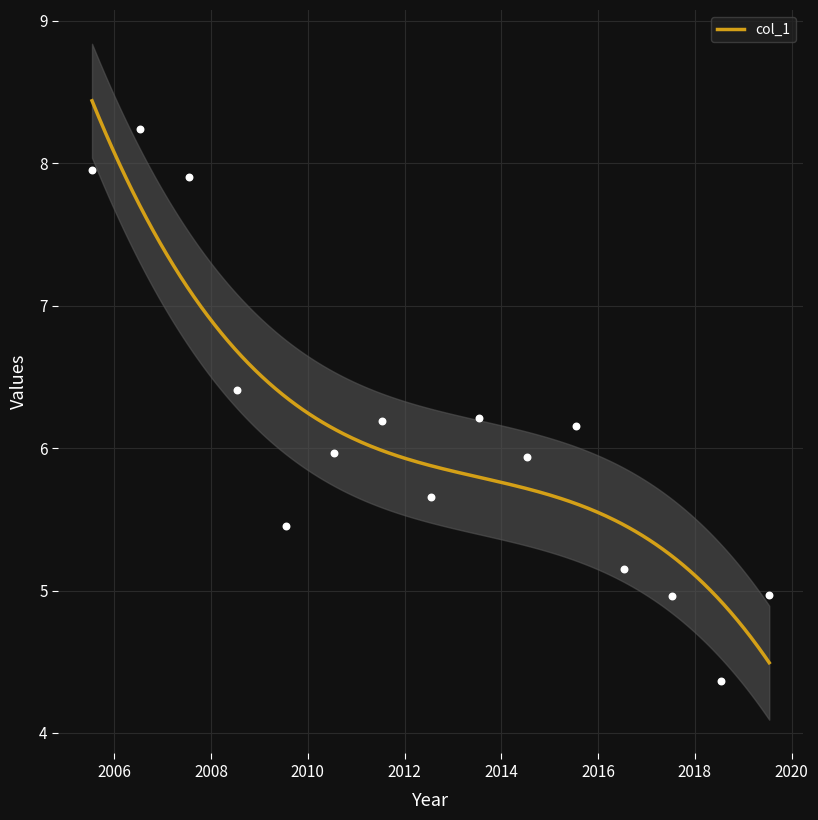

Between 2007-07-15 and 2008-07-15, which is larger?

2007-07-15